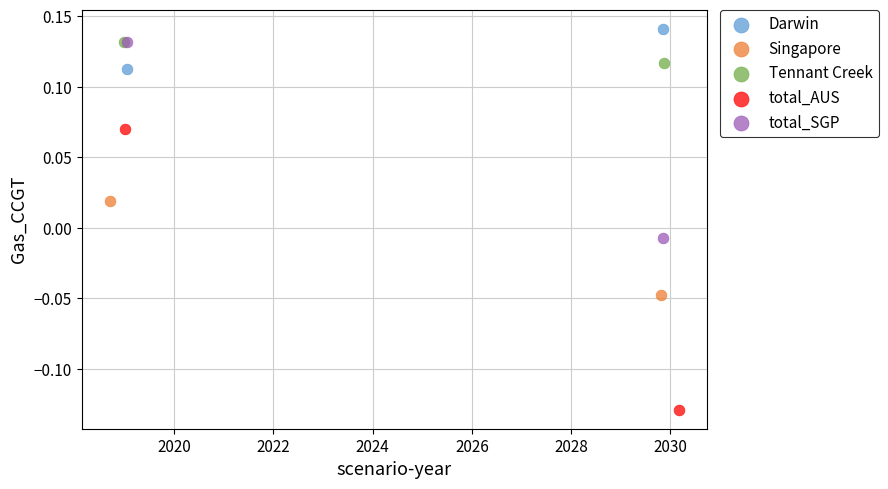

Which series has the widest spread of Y values?

total_AUS